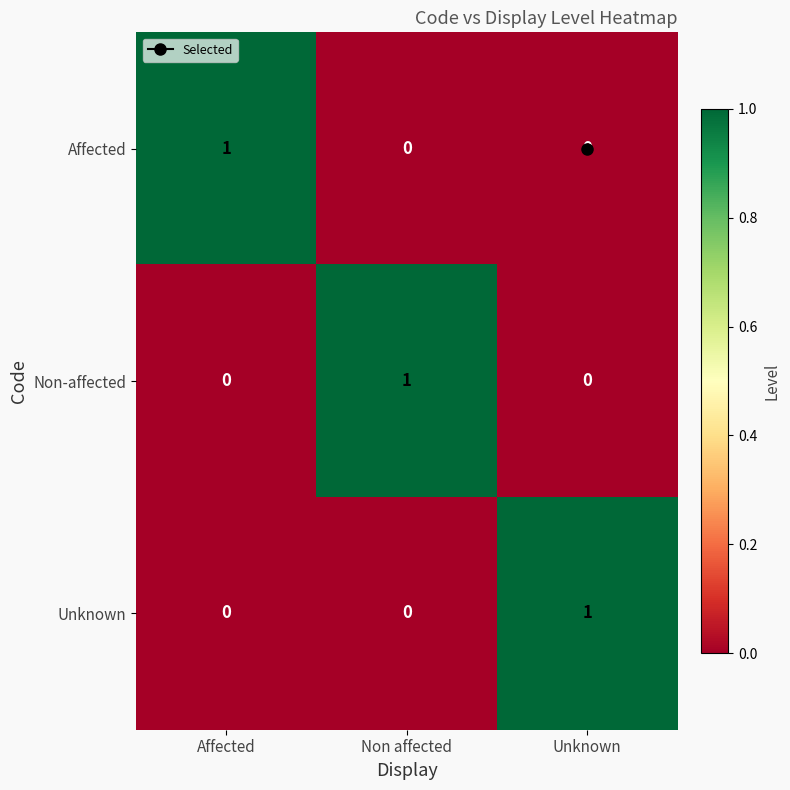

Is the value of Non-affected at Unknown greater than the value of Unknown at Unknown?

No